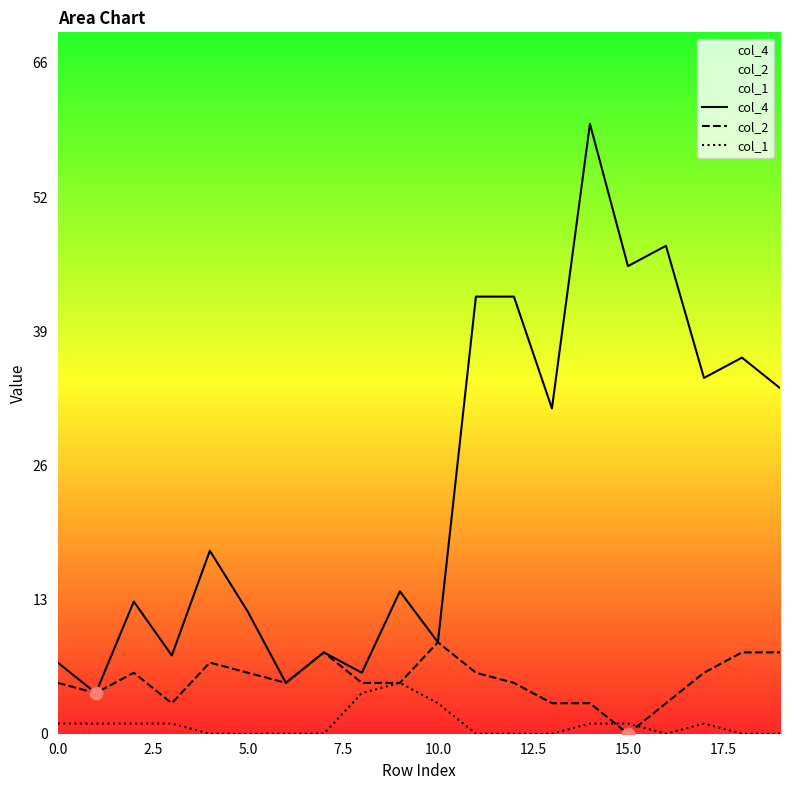

Is the value of col_2 at 14 greater than the value of col_1 at 7.5?

Yes